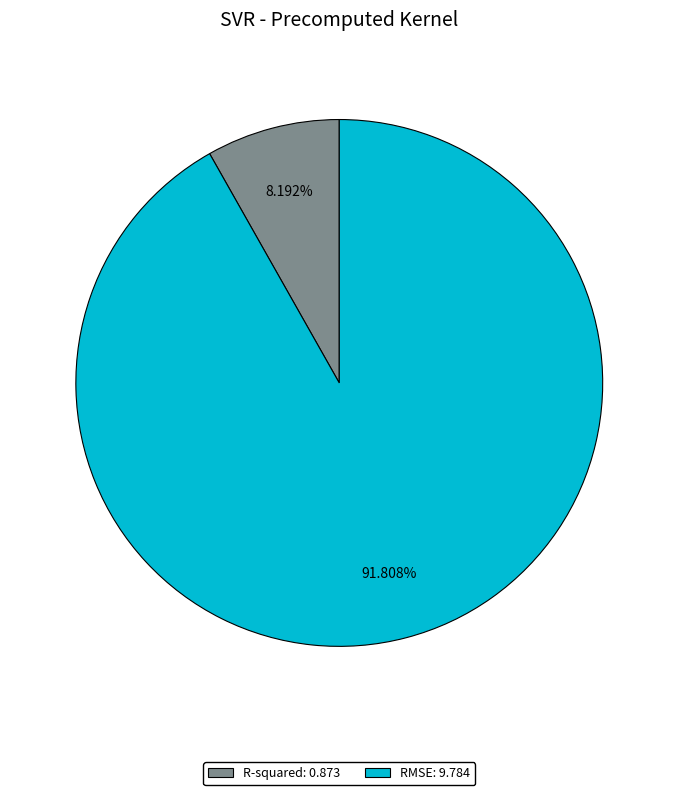

To the nearest percent, what is the difference between the R-squared and RMSE slice percentages?

84%